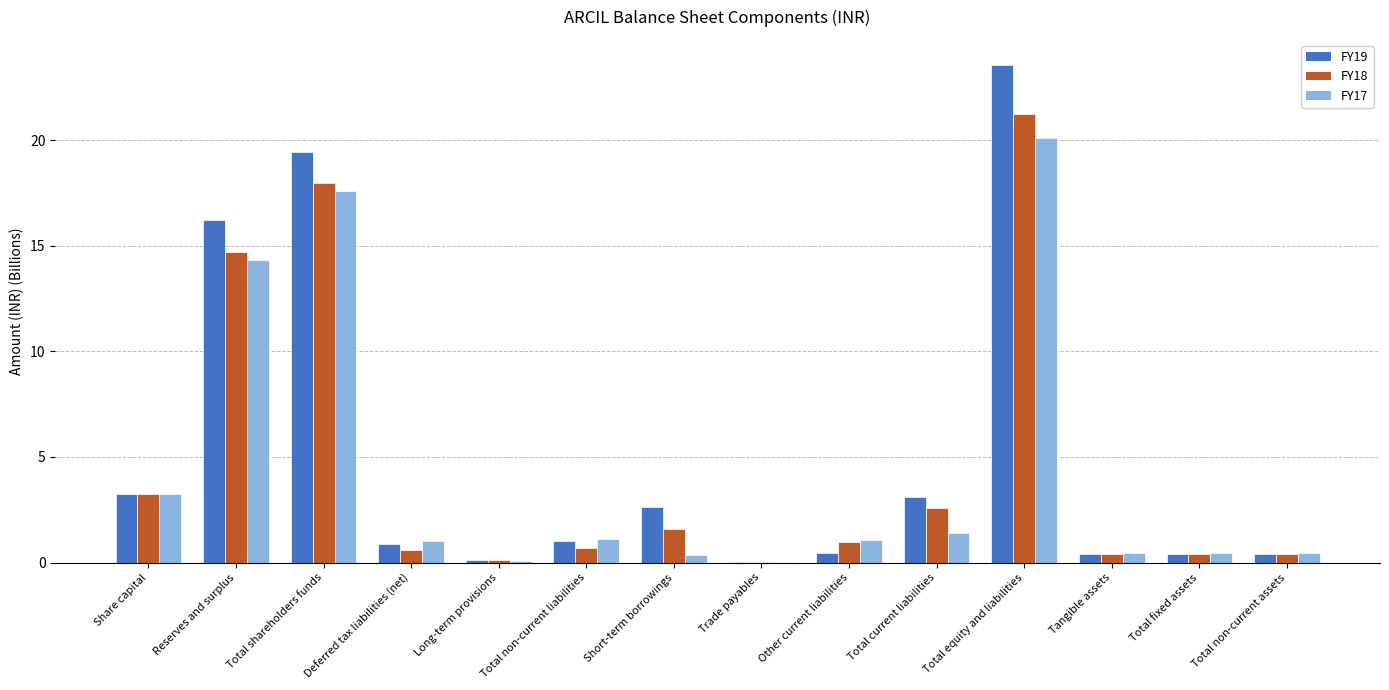

True or false: FY17 has a value of 20.1 at Total equity and liabilities.

True